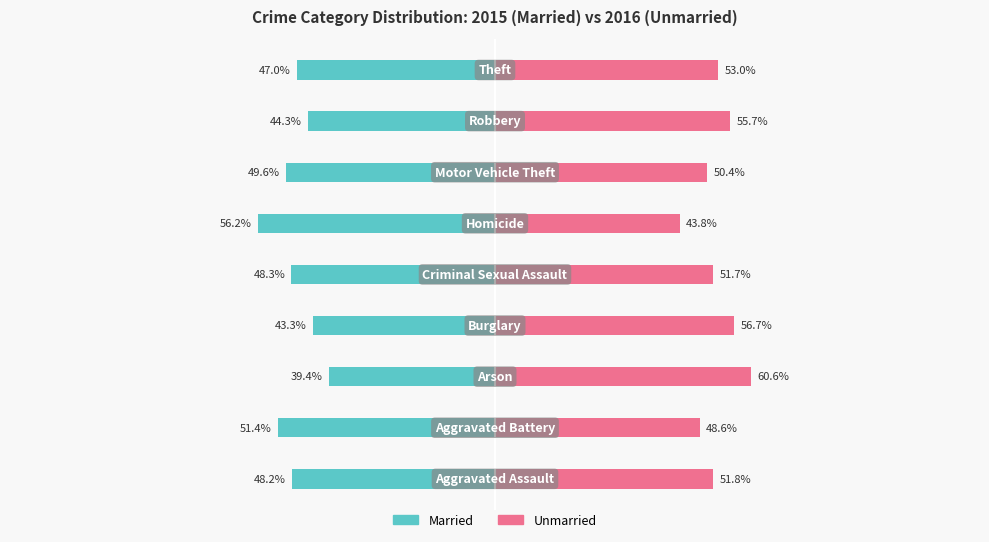

The value of Married at 4 is -24.1. True or false?

False